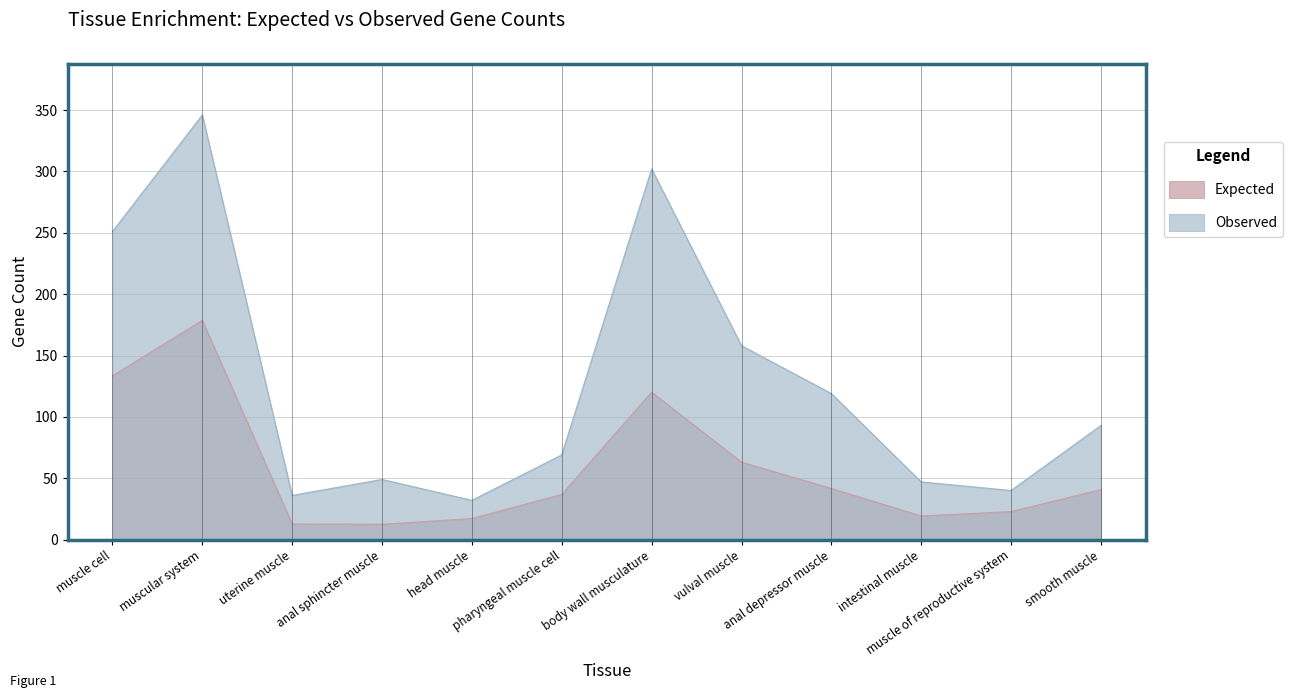

Reading left to right, list all the values displayed in this chart.

Expected: 133.4	178.7	12.8	12.5	17.1	36.8	120.1	63.1	41.6	19.2	22.8	40.8
Observed: 251.0	346.0	36.0	49.0	32.0	69.0	302.0	158.0	119.0	47.0	40.0	93.0